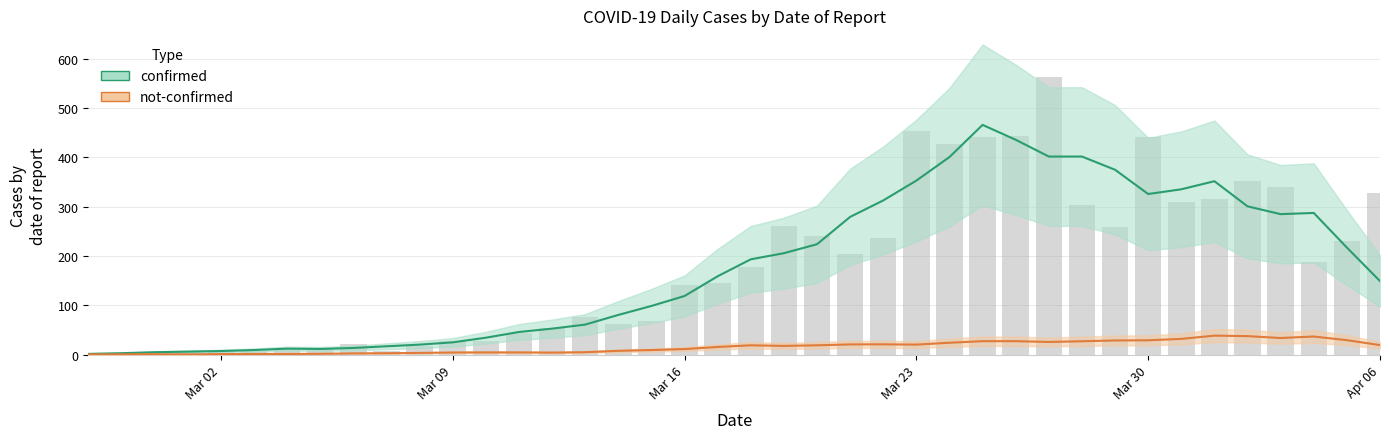

What is the change in value from 2020-03-20 to 2020-03-25?

+201